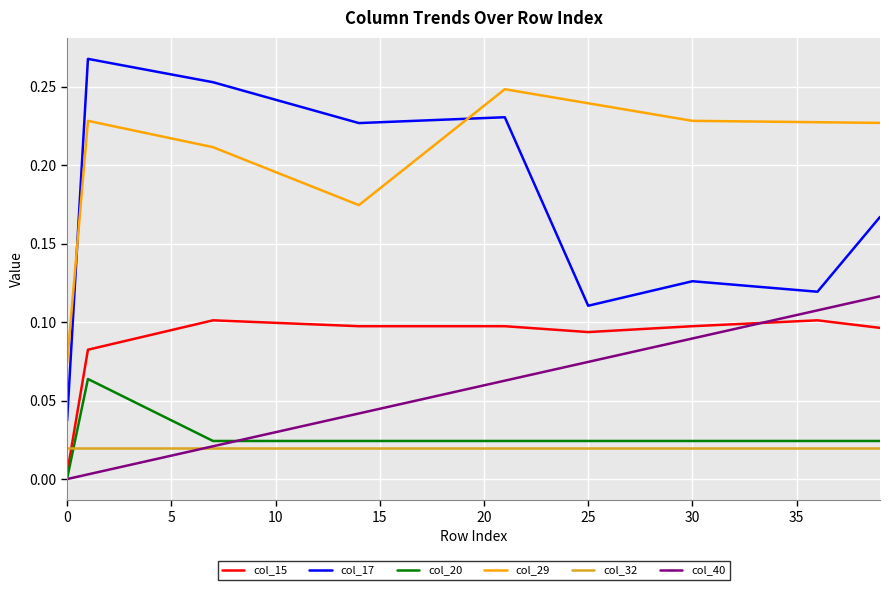

Is this an area chart (filled region under the line)?

No